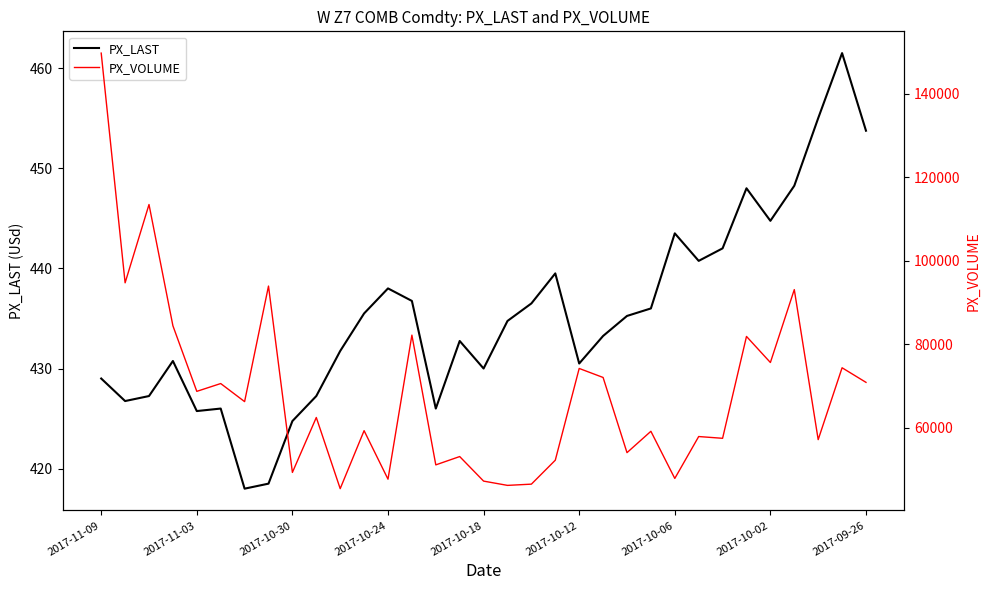

What is the lowest value of the PX_LAST series?

418.0